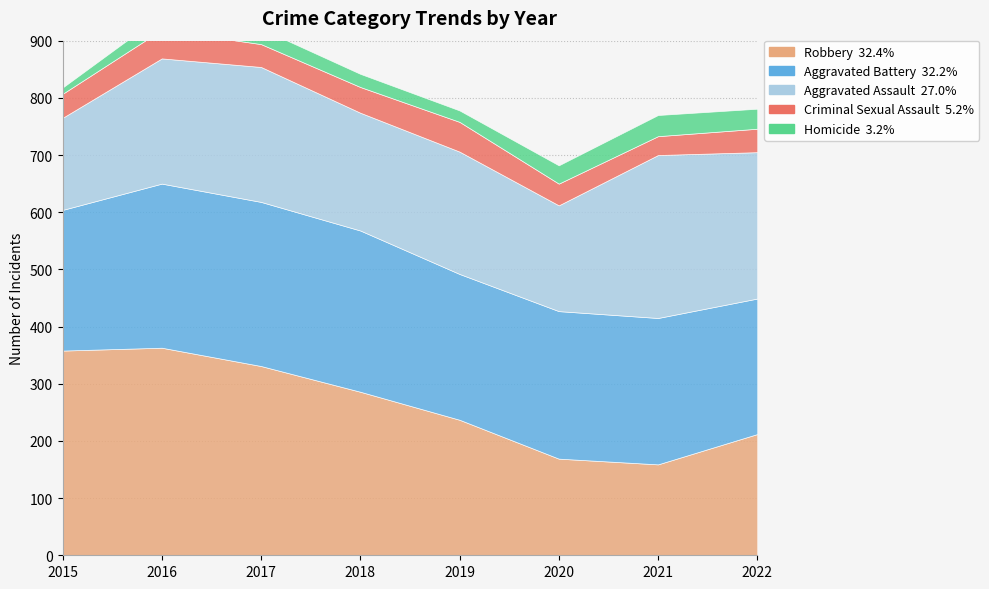

Between 2018 and 2020, which is larger?

2018